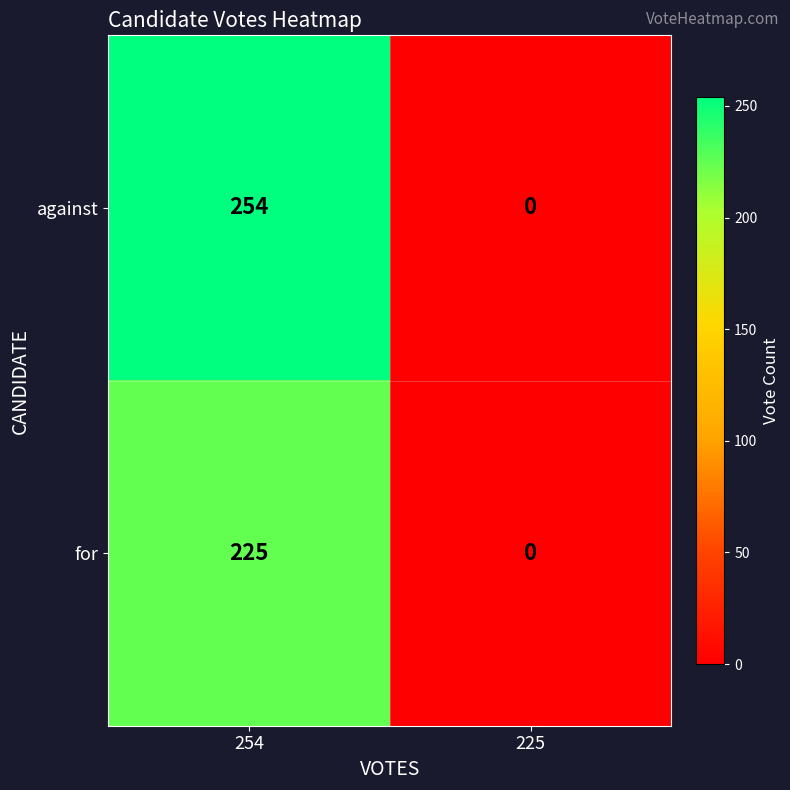

Where is for nearest to the value 112?

225